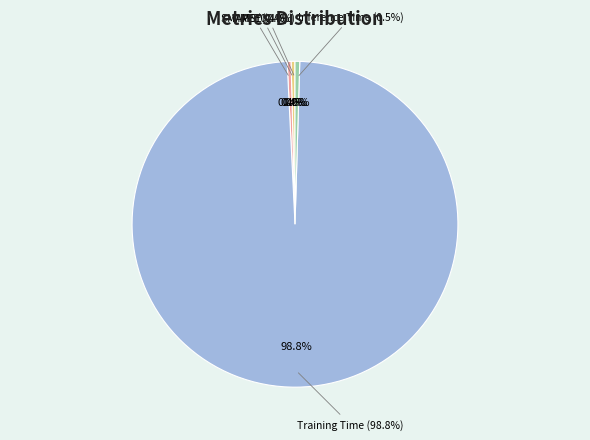

How many slices are in this pie chart?

5